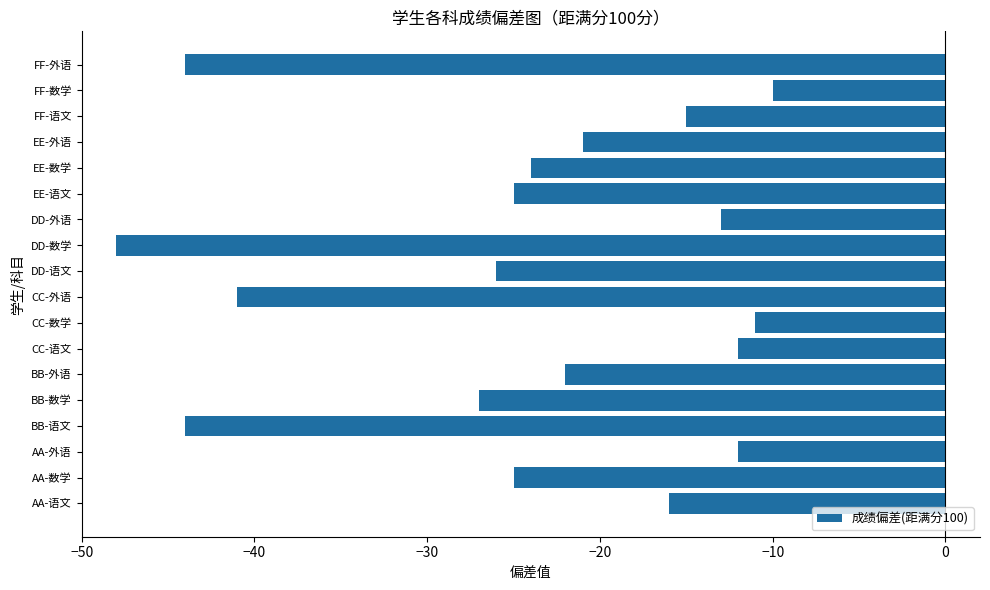

What is the approximate value at BB-外语?

-22